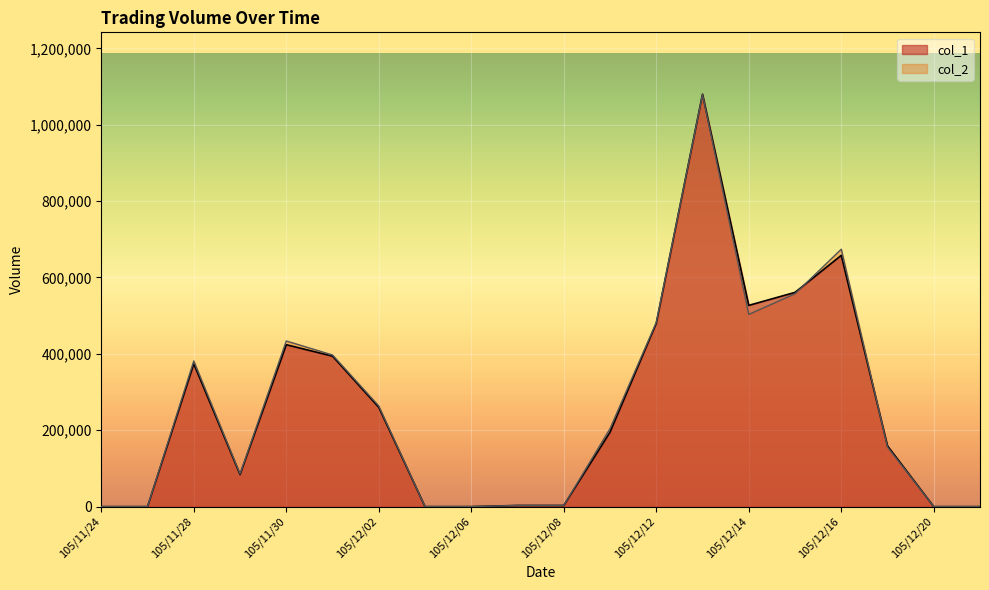

How many values in col_2 are above zero?

14